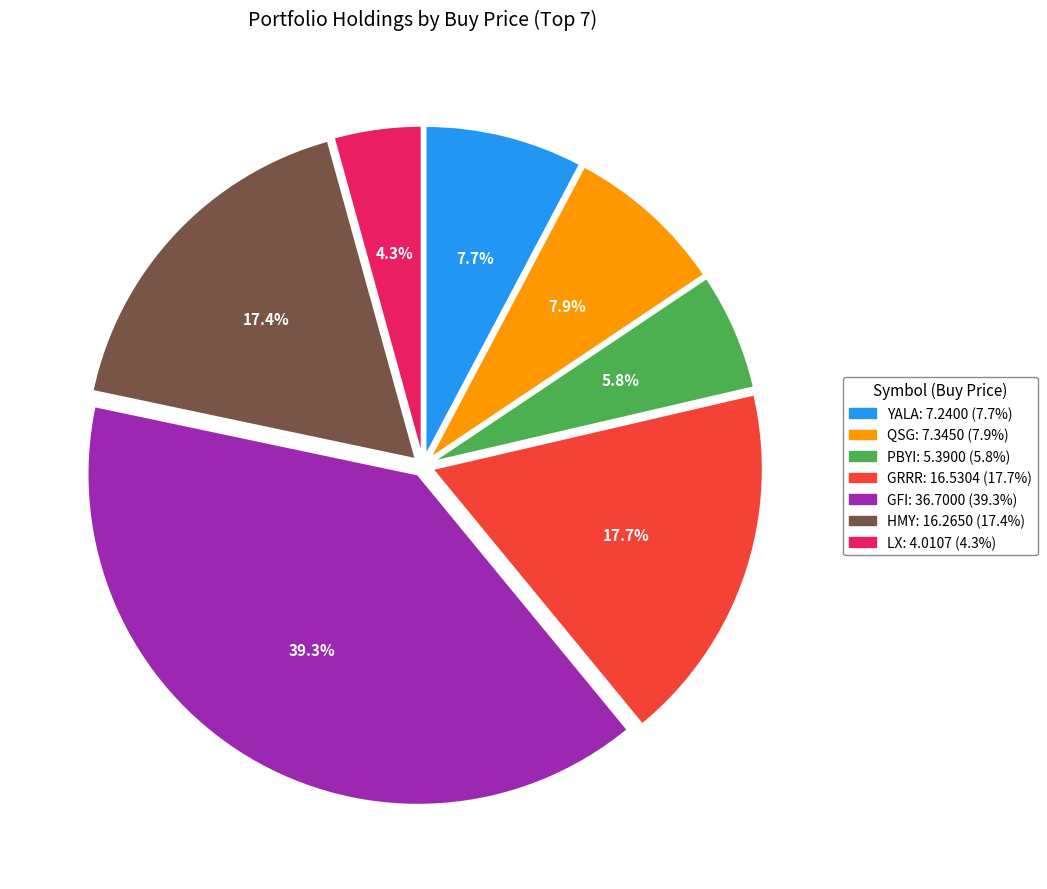

To the nearest percent, what portion does YALA represent?

8%